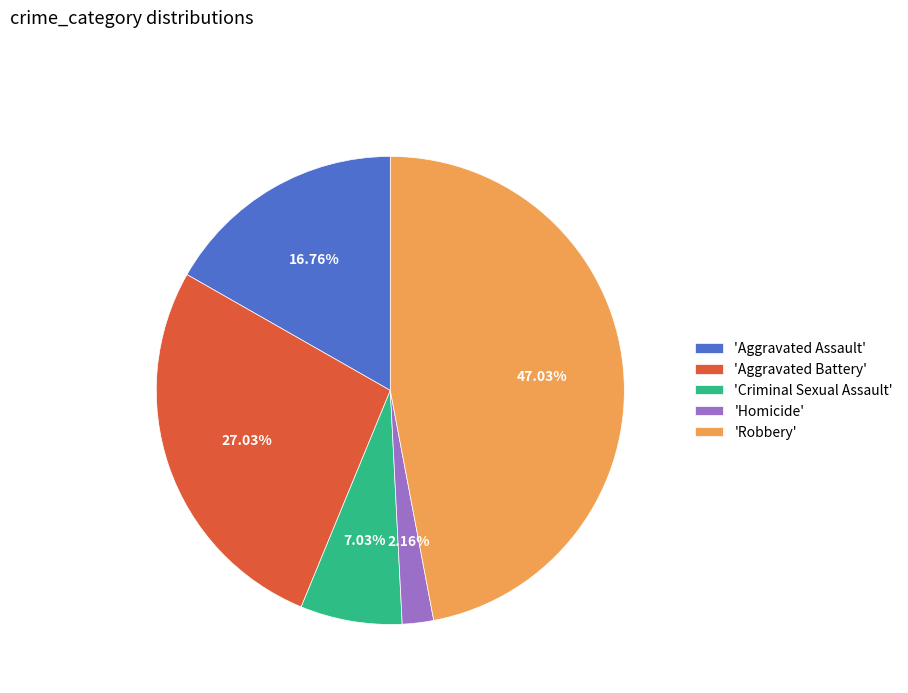

Is there a majority slice in this chart?

No